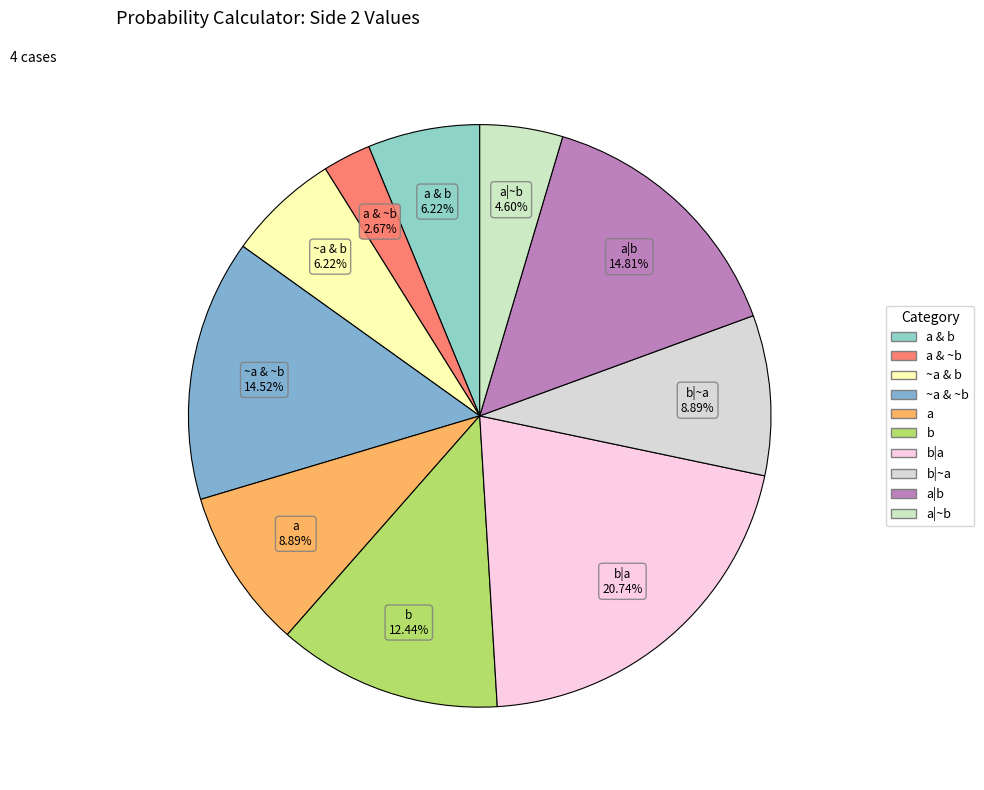

How many slices are in this pie chart?

10